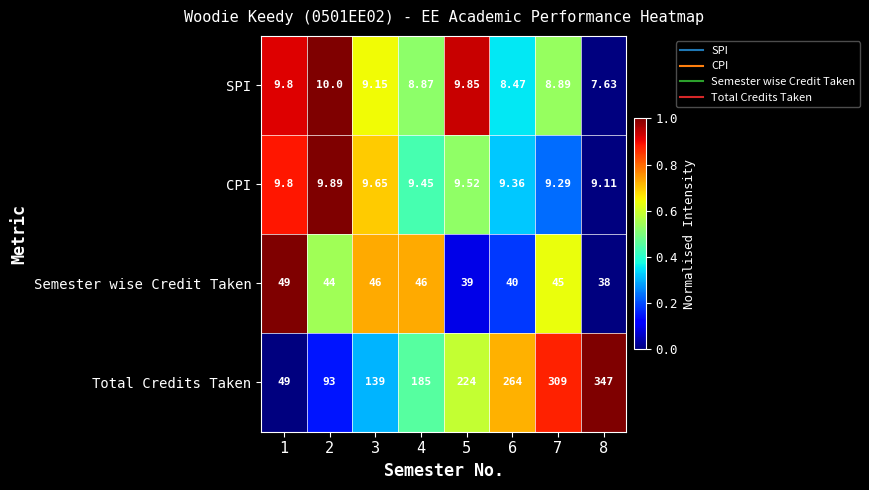

Is the value of Semester wise Credit Taken at 2 greater than the value of CPI at 2?

Yes